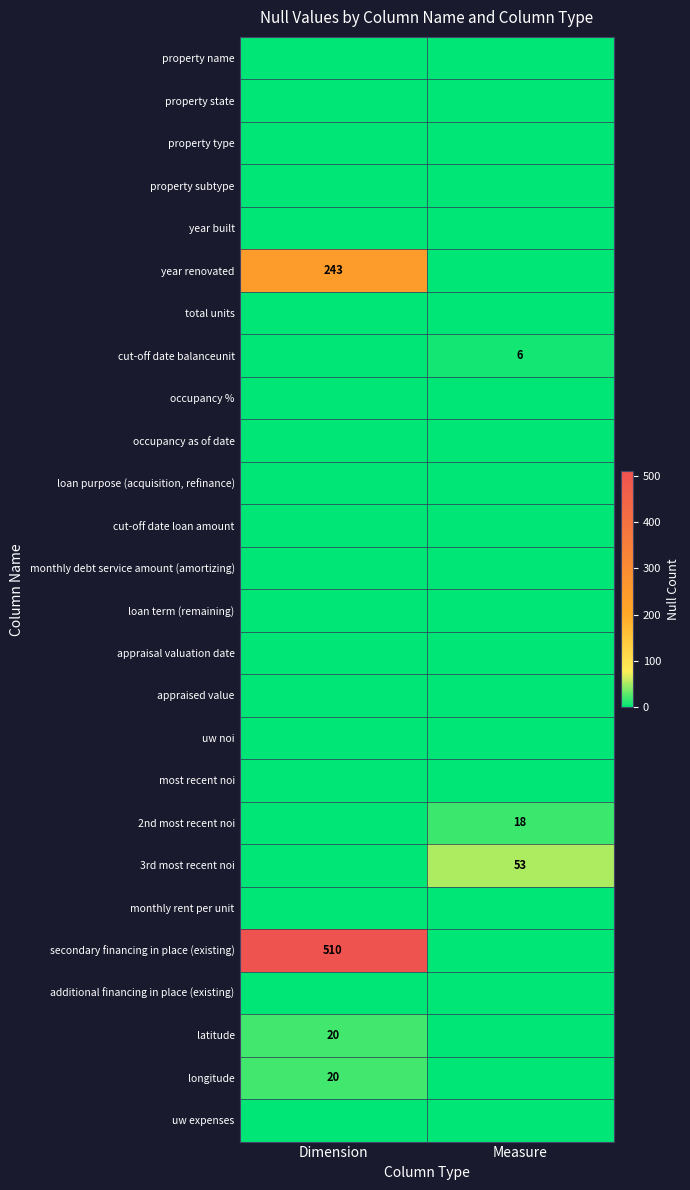

List the series in order of their peak value, lowest first.

property name, property state, property type, property subtype, year built, total units, occupancy %, occupancy as of date, loan purpose (acquisition, refinance), cut-off date loan amount, monthly debt service amount (amortizing), loan term (remaining), appraisal valuation date, appraised value, uw noi, most recent noi, monthly rent per unit, additional financing in place (existing), uw expenses, cut-off date balanceunit, 2nd most recent noi, latitude, longitude, 3rd most recent noi, year renovated, secondary financing in place (existing)